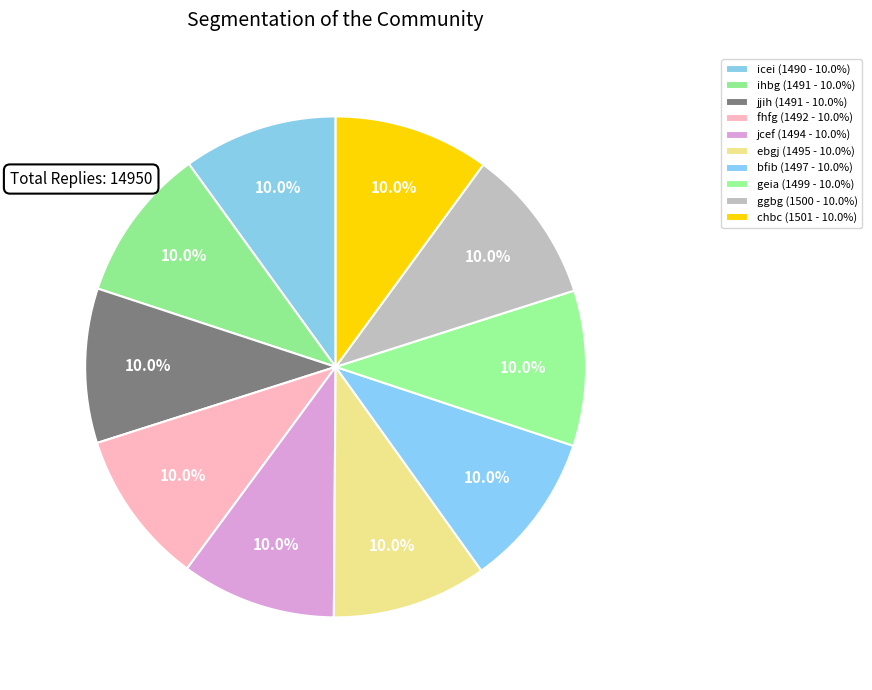

Which category has the biggest portion of the pie?

chbc